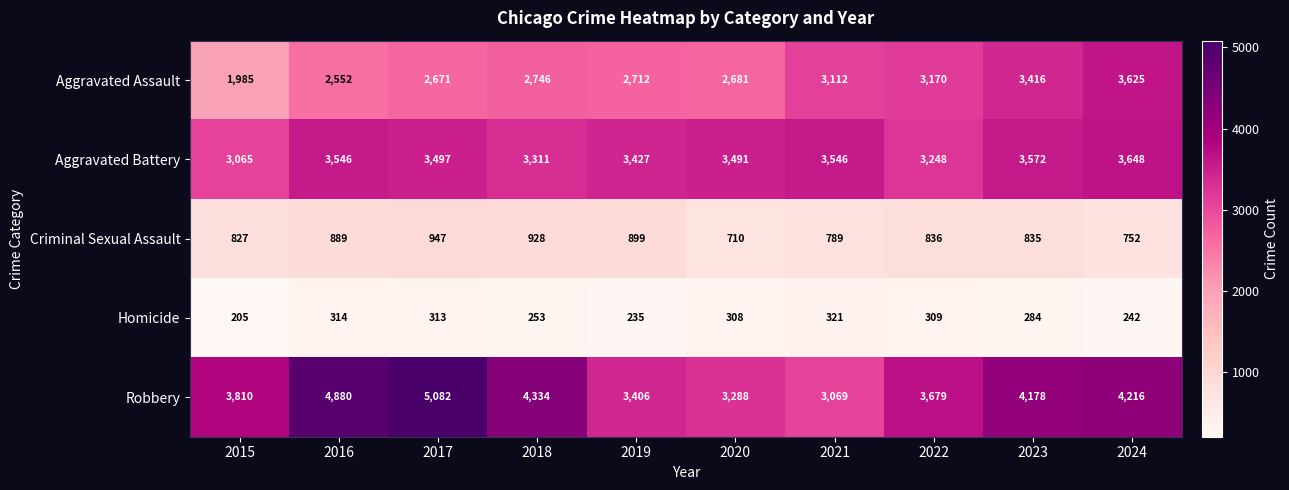

What is the highest value of the Aggravated Battery series?

3648